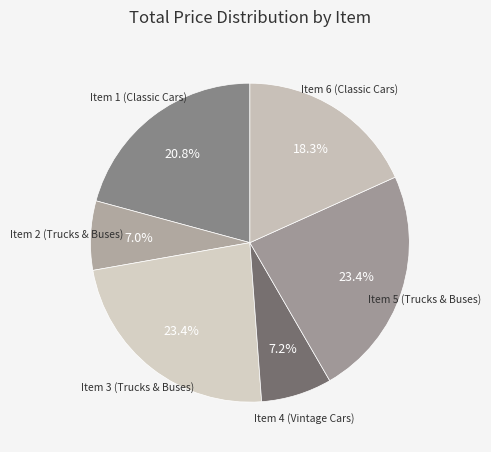

To the nearest percent, what is the average slice percentage?

17%